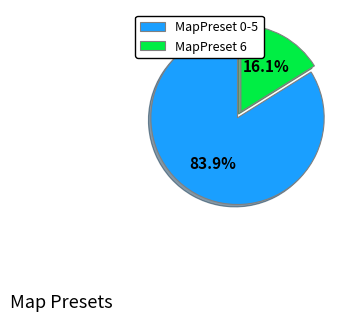

Rank the categories by value from lowest to highest.

MapPreset 6, MapPreset 0-5